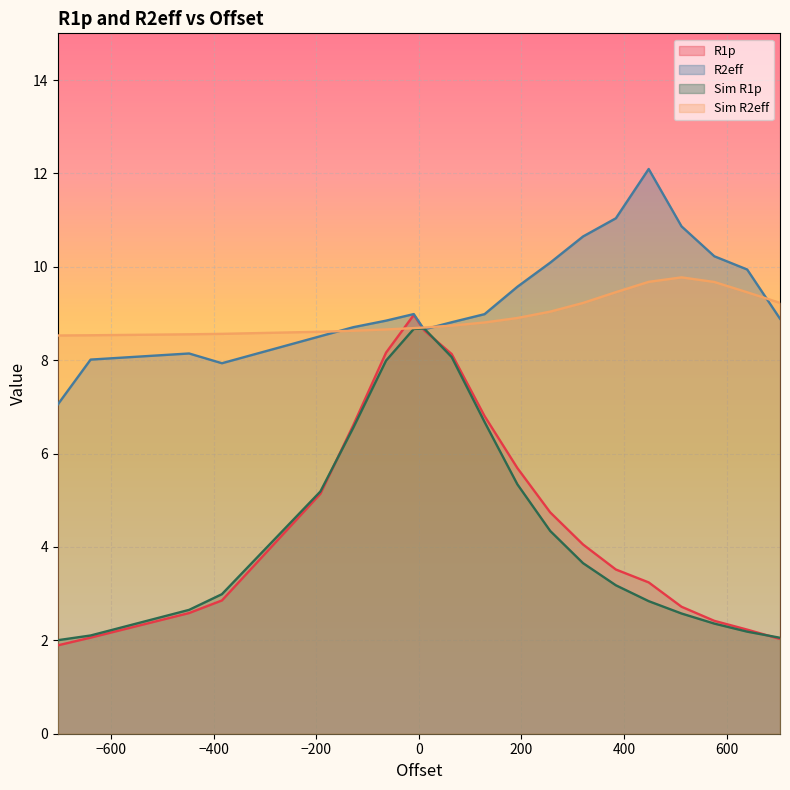

The value of R1p at 128.0 is 11.7. True or false?

False